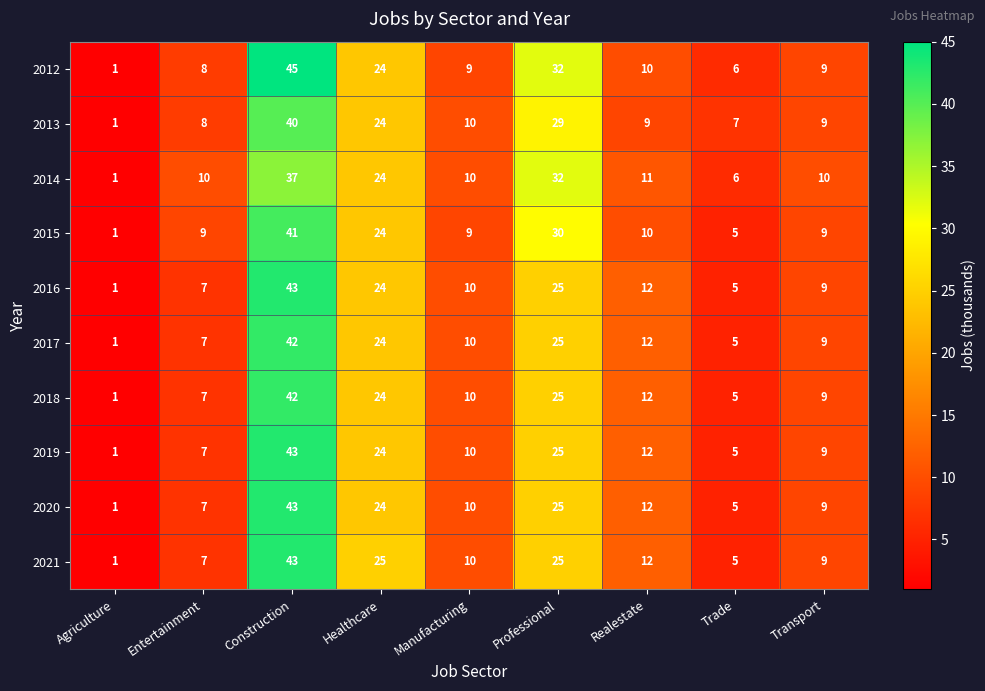

True or false: 2013 has a value of 8 at Entertainment.

True